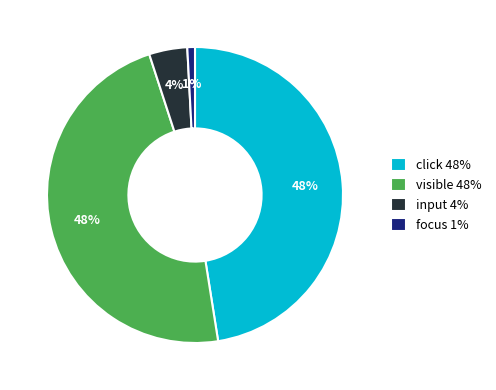

The focus 1% slice represents 1% of the pie. True or false?

True